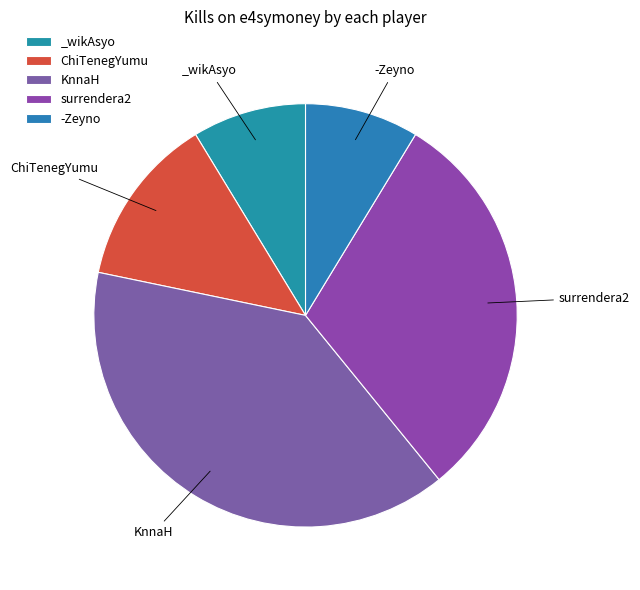

How many slices are in this pie chart?

5